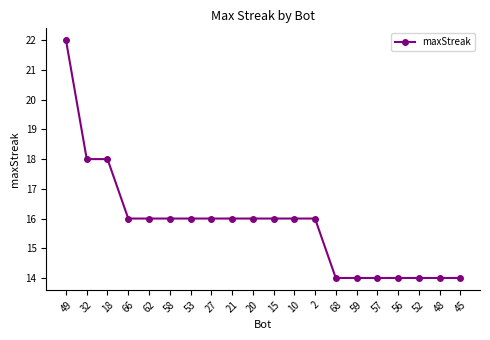

Count the number of categories in the chart.

20